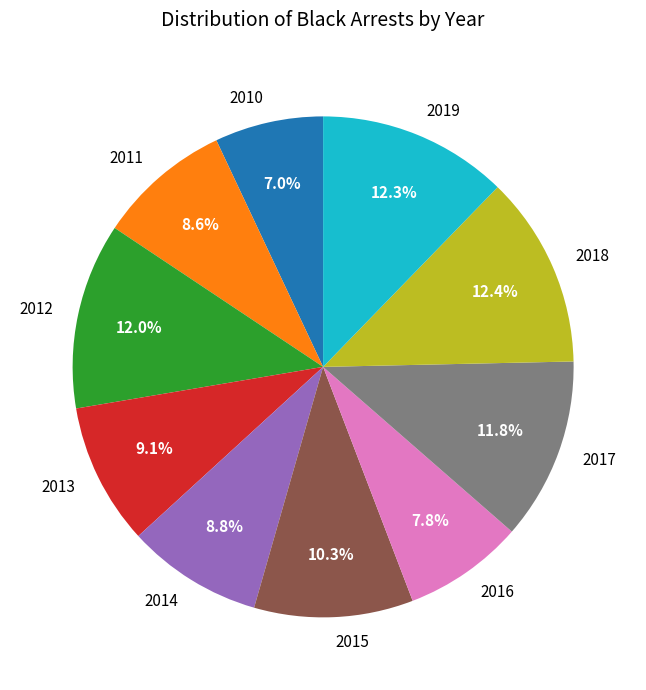

True or false: 2017 accounts for 6% of the total.

False